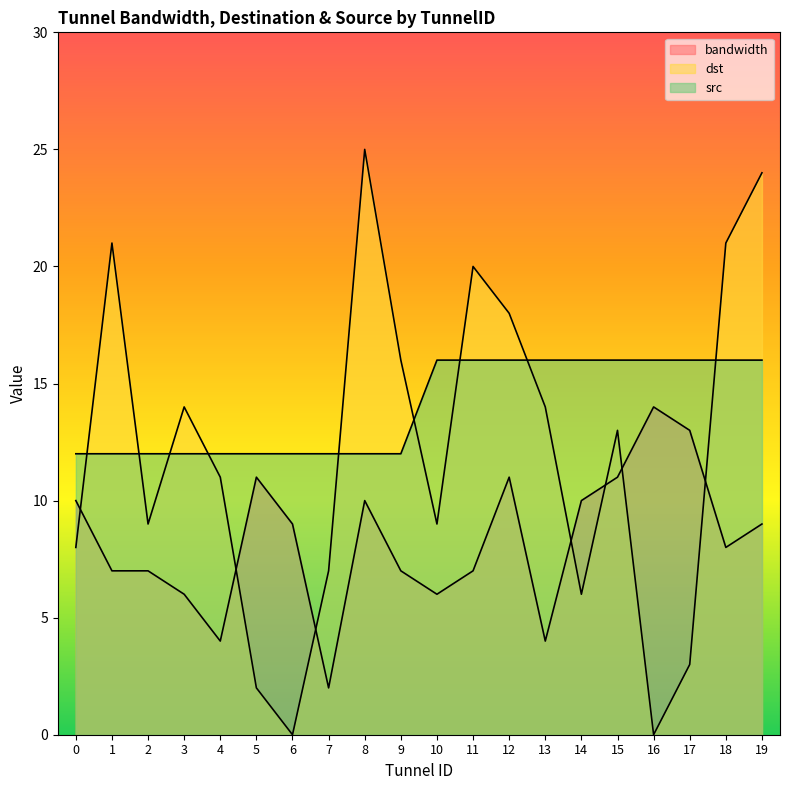

What is the difference between the second highest and second lowest values in the bandwidth series?

9